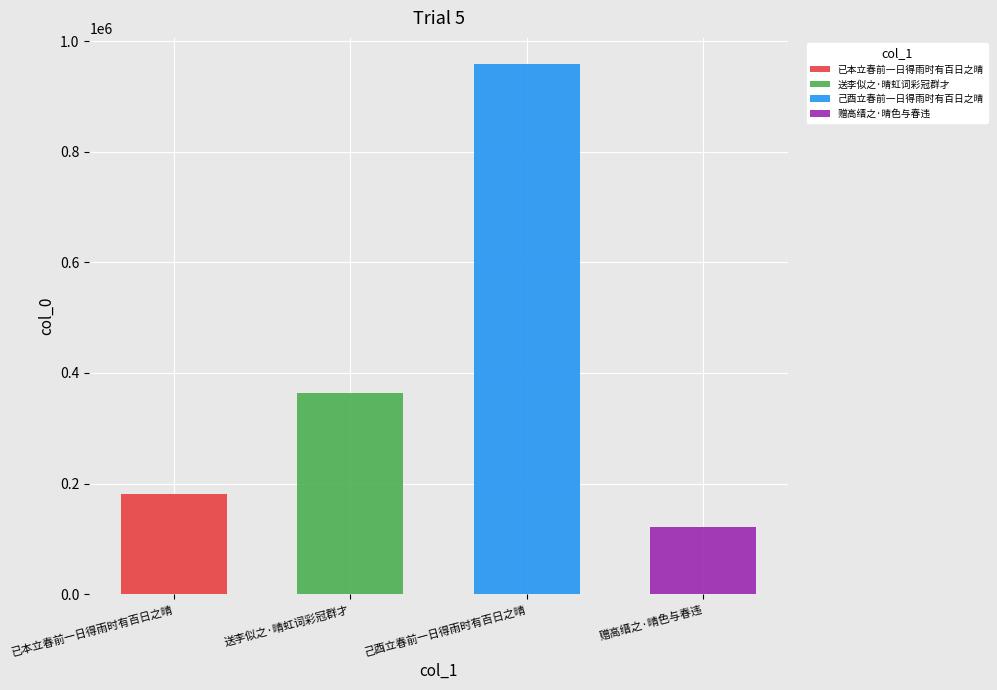

What is the sum of the values at 已本立春前一日得雨时有百日之晴 and 送李似之·晴虹词彩冠群才?

545478